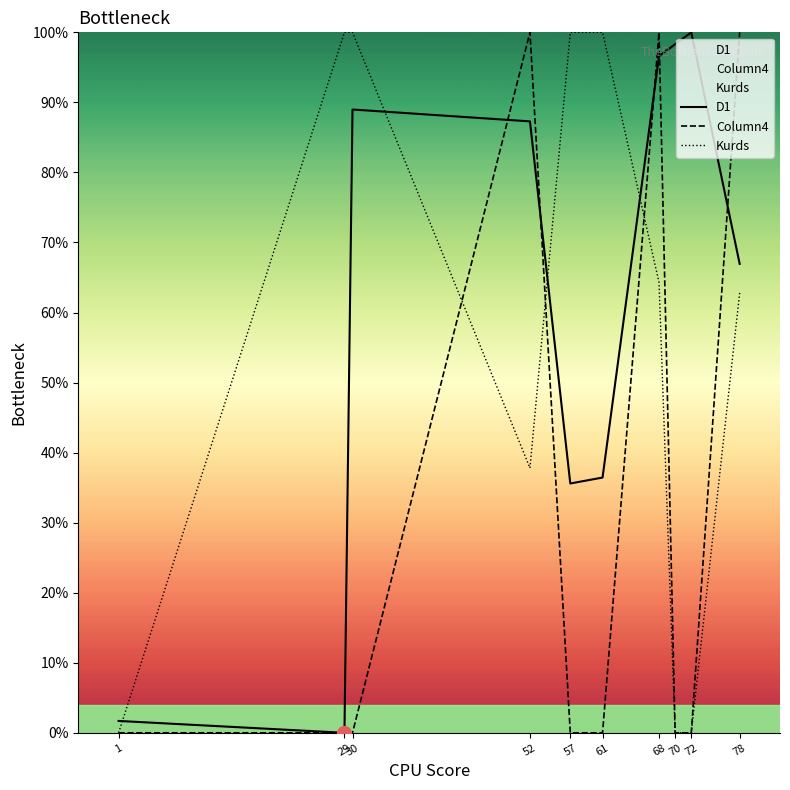

The Column4 series shows 31.0 at 68. True or false?

False